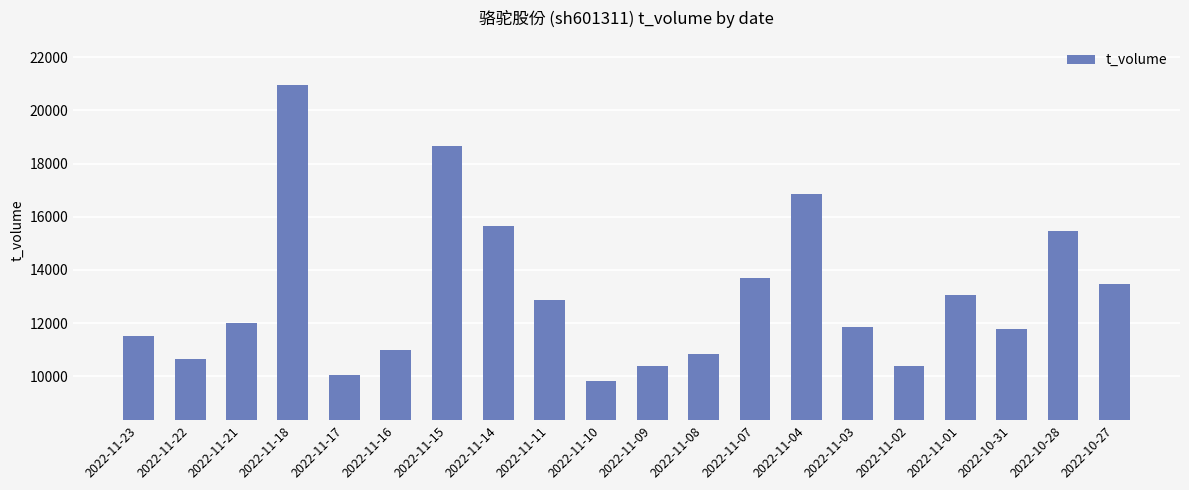

Between 2022-10-31 and 2022-11-08, which is larger?

2022-10-31